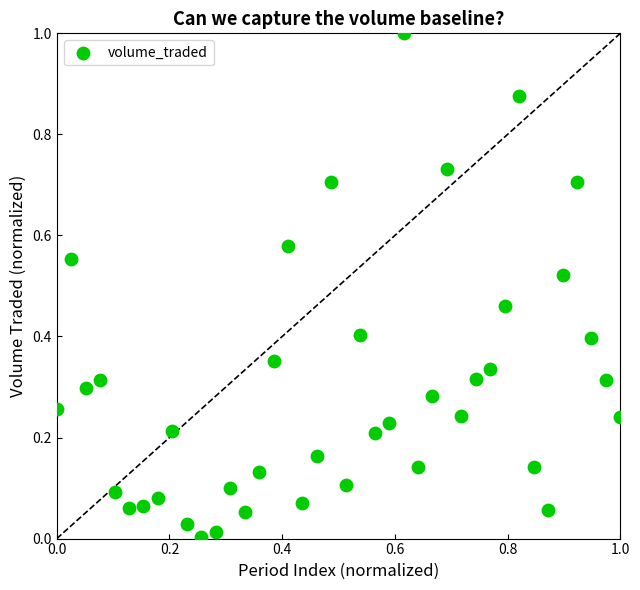

What is the range of X values (max minus min)?

1.0